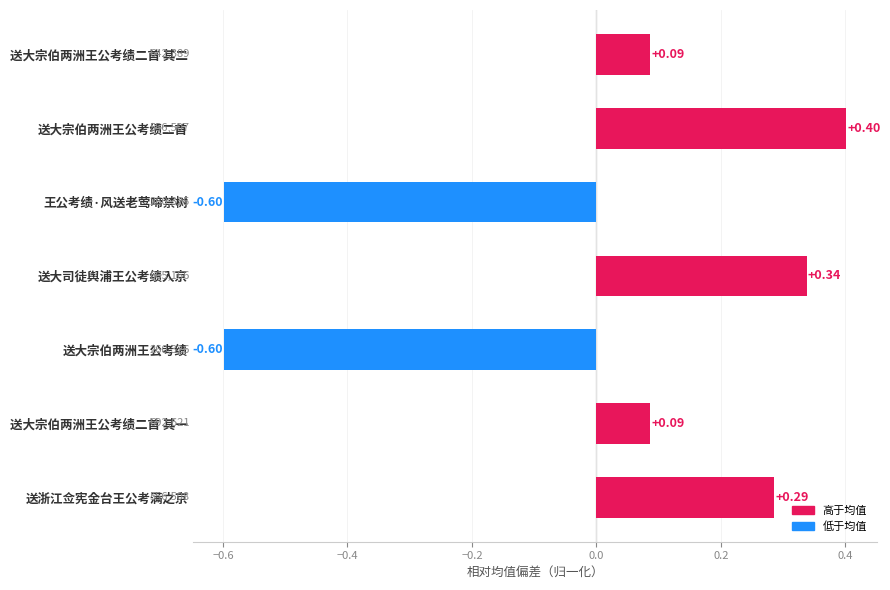

At which category does the chart reach its peak across all series?

送大宗伯两洲王公考绩二首